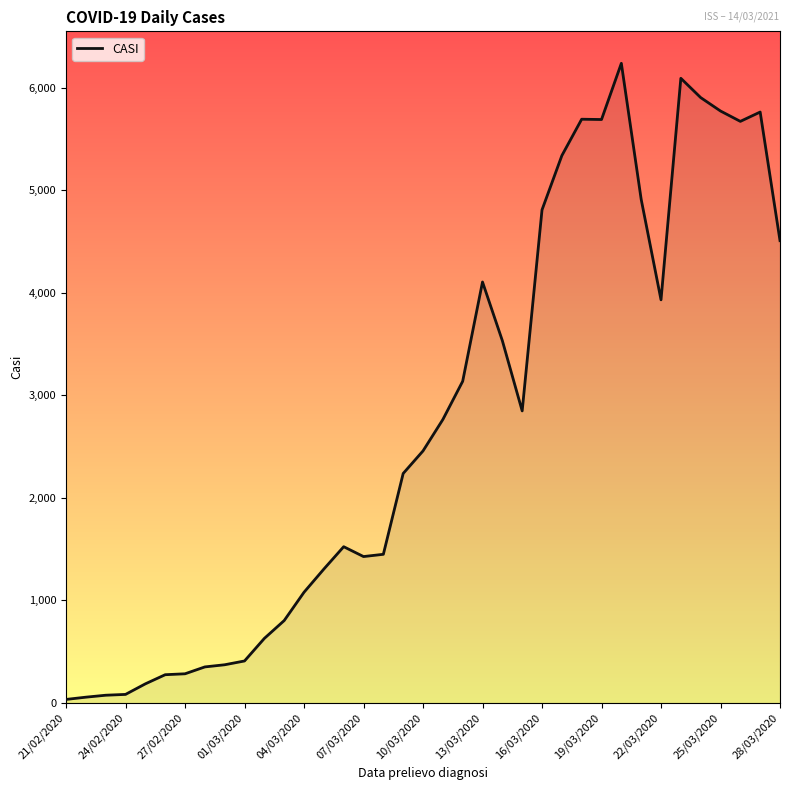

What is the maximum value shown in the chart?

6237